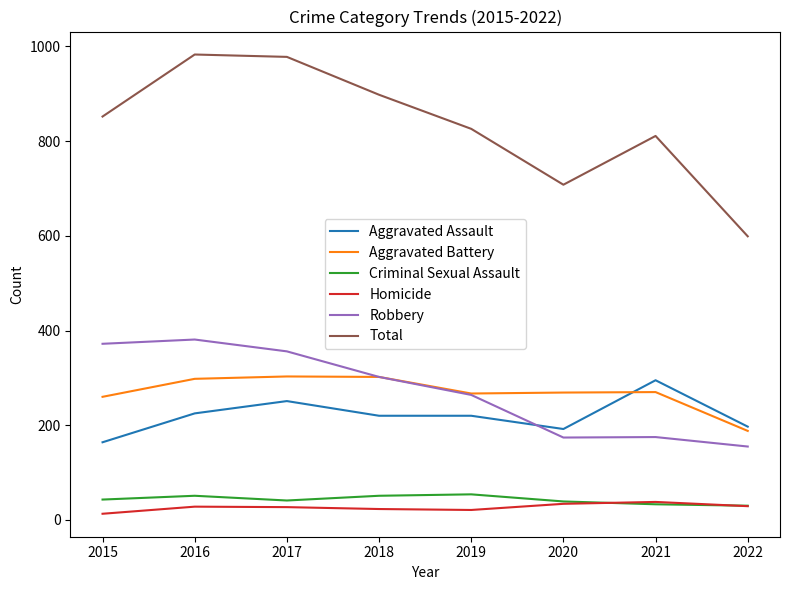

Which series has the largest total across all categories?

Total